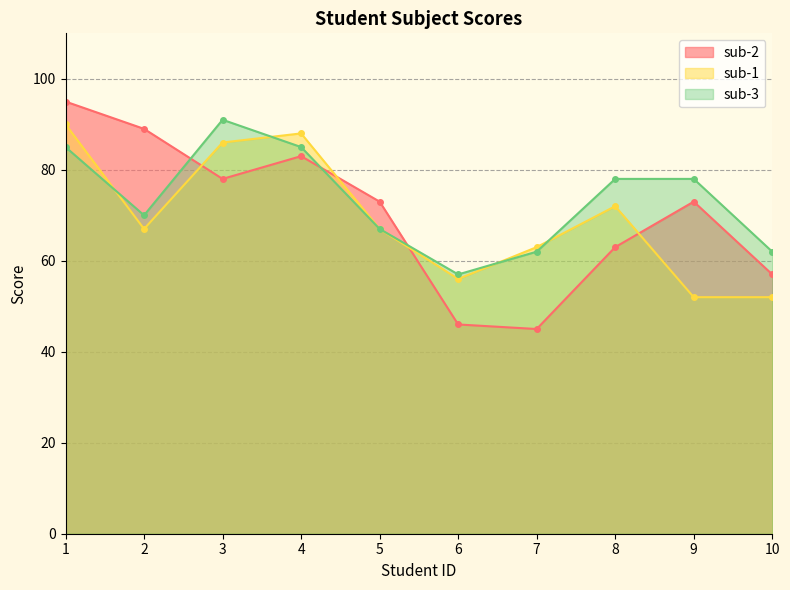

How many intersections are there between sub-2 and sub-1?

4